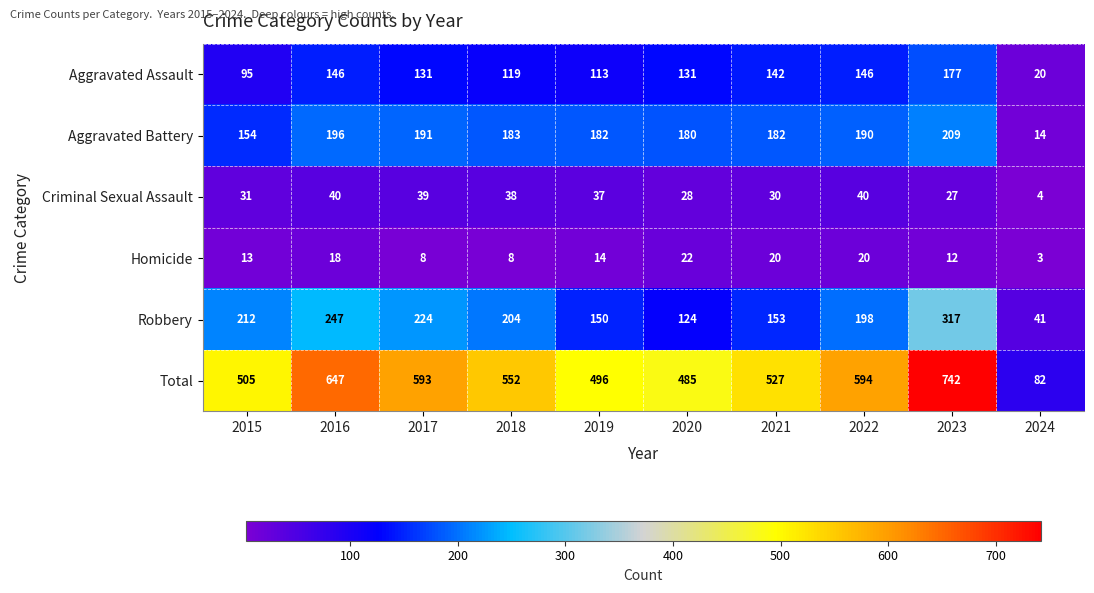

What is the total value across all series at 2017?

1186